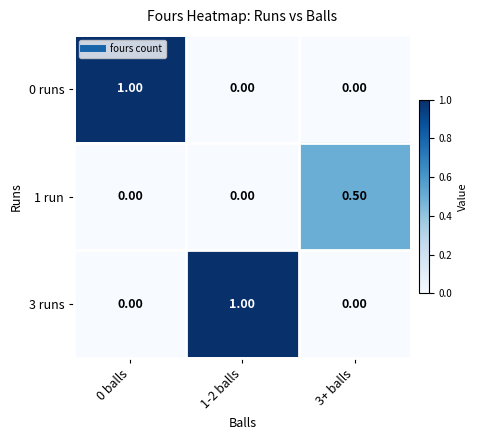

What is the total value across all series at 3+ balls?

0.5